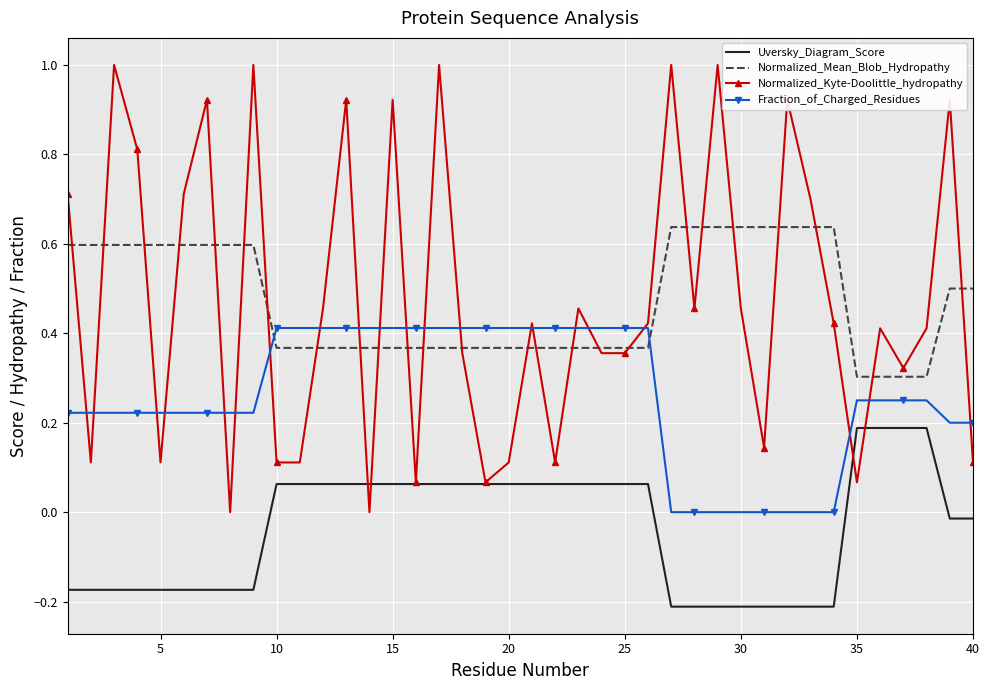

How many interior local peaks does the Normalized_Kyte-Doolittle_hydropathy series have?

13